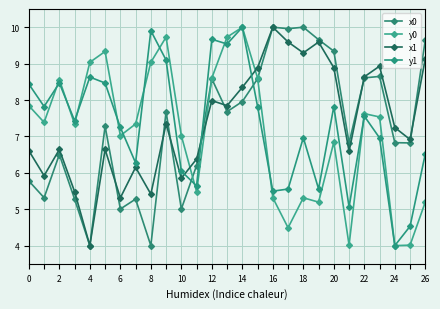

At which category does y1 reach its first local peak?

2